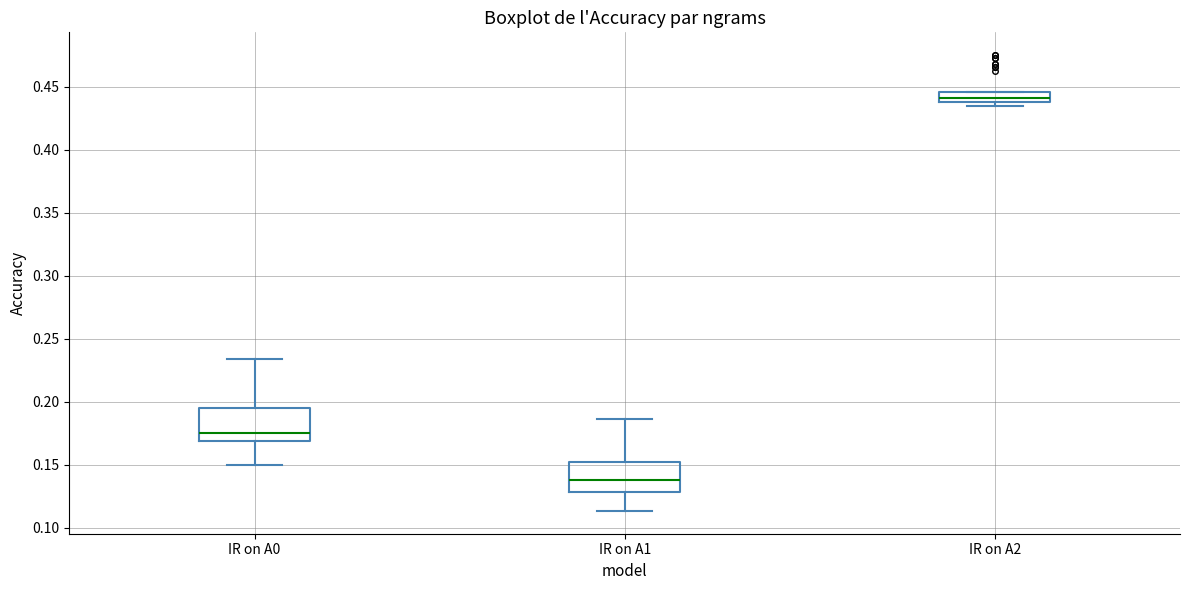

Where is the upper edge of the box for IR on A2 on the y-axis? The values are not printed on the chart, so give them approximately, as read against the axis.

0.445